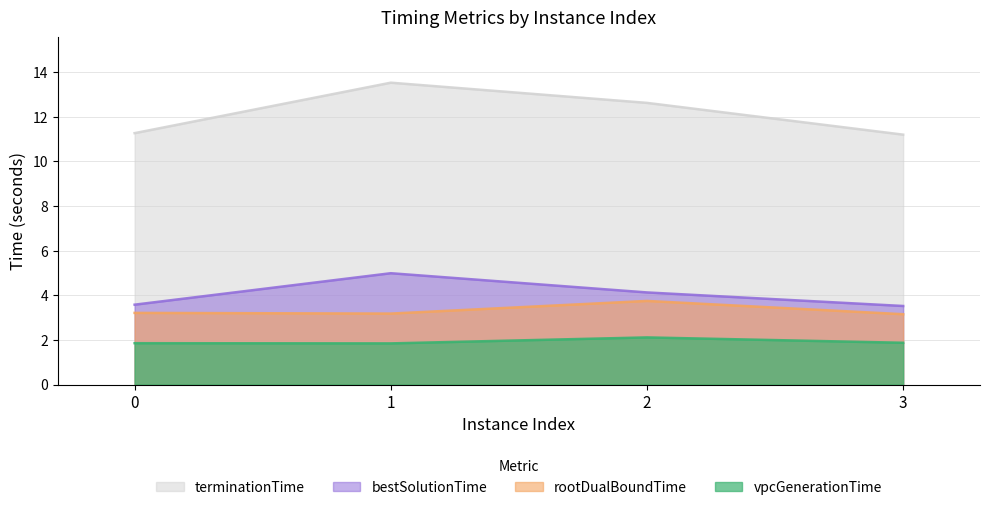

What is the sum of all bestSolutionTime values?

16.2